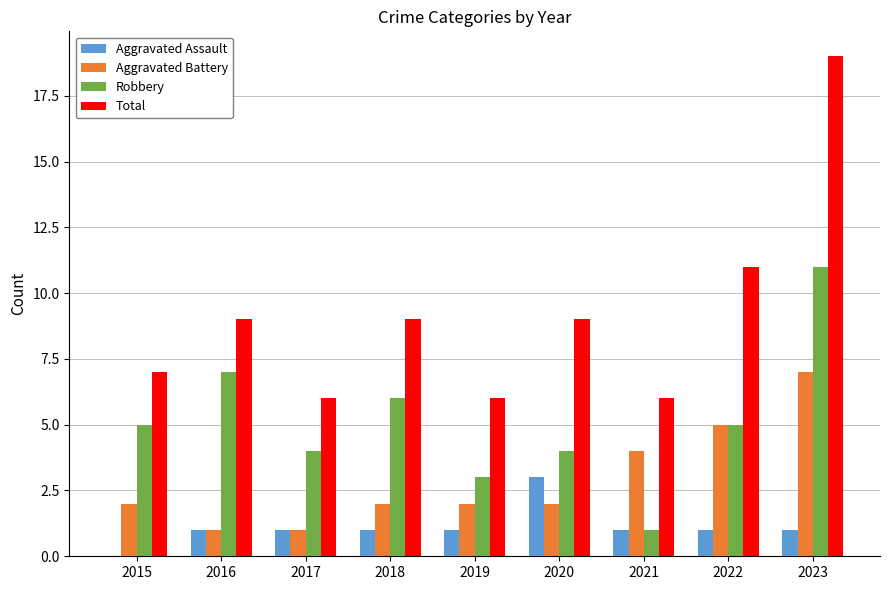

What is the difference between the Aggravated Assault values at 2018 and 2020?

2